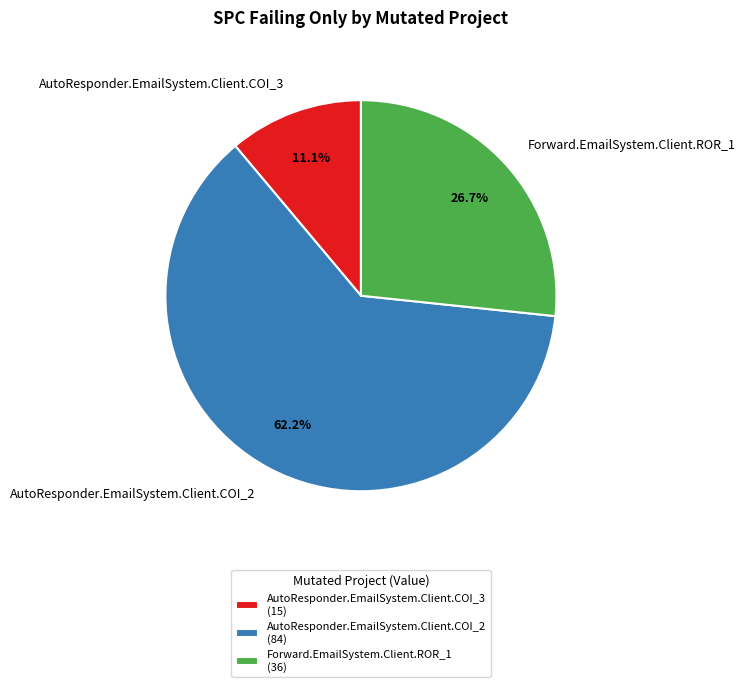

Which has a higher value, AutoResponder.EmailSystem.Client.COI_2 or Forward.EmailSystem.Client.ROR_1?

AutoResponder.EmailSystem.Client.COI_2